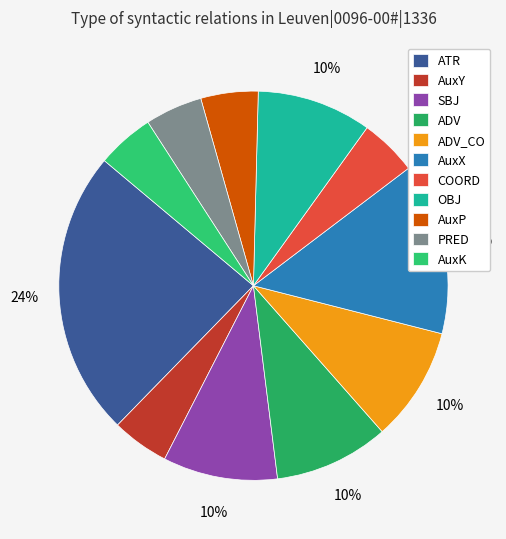

Count the number of slices in the pie.

11